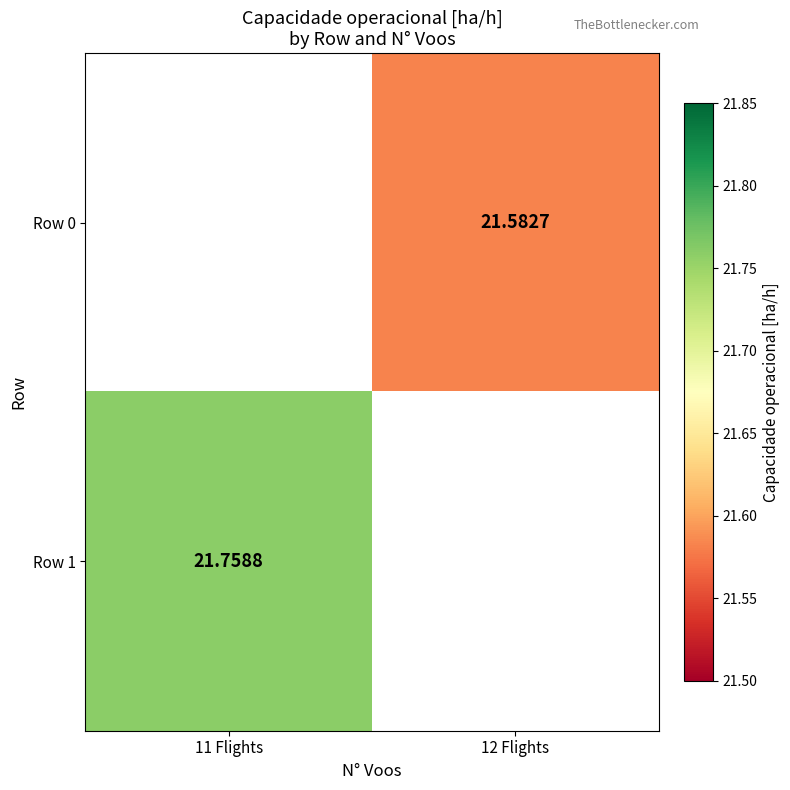

List the labels in order of Row 1 value, largest first.

11 Flights, 12 Flights